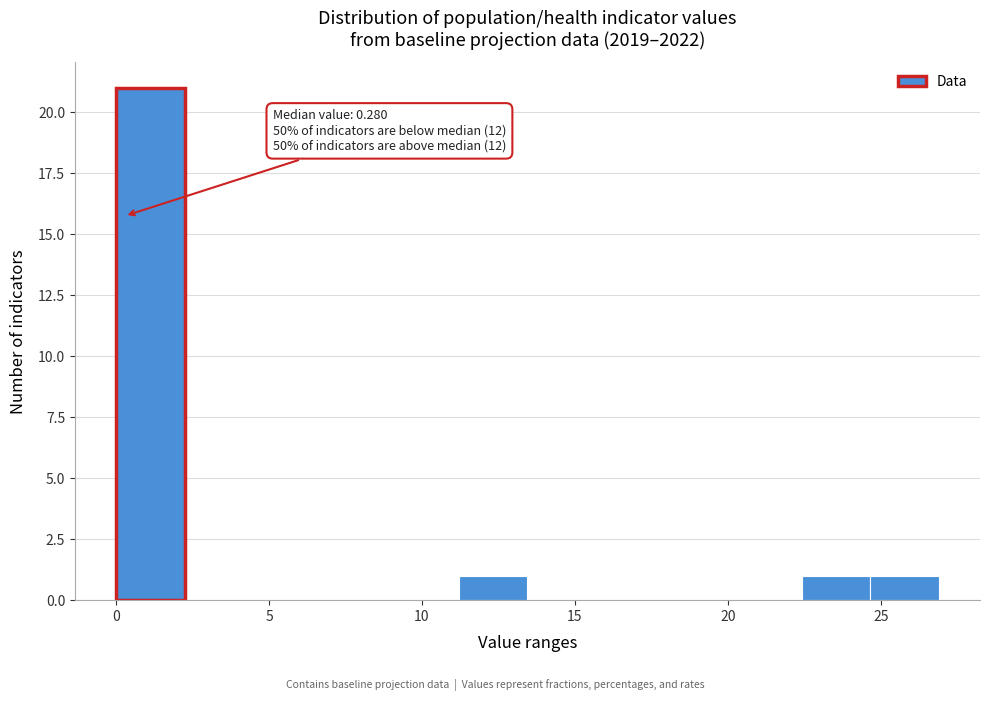

Which range on the x-axis has the tallest bar?

0.0 to 2.0